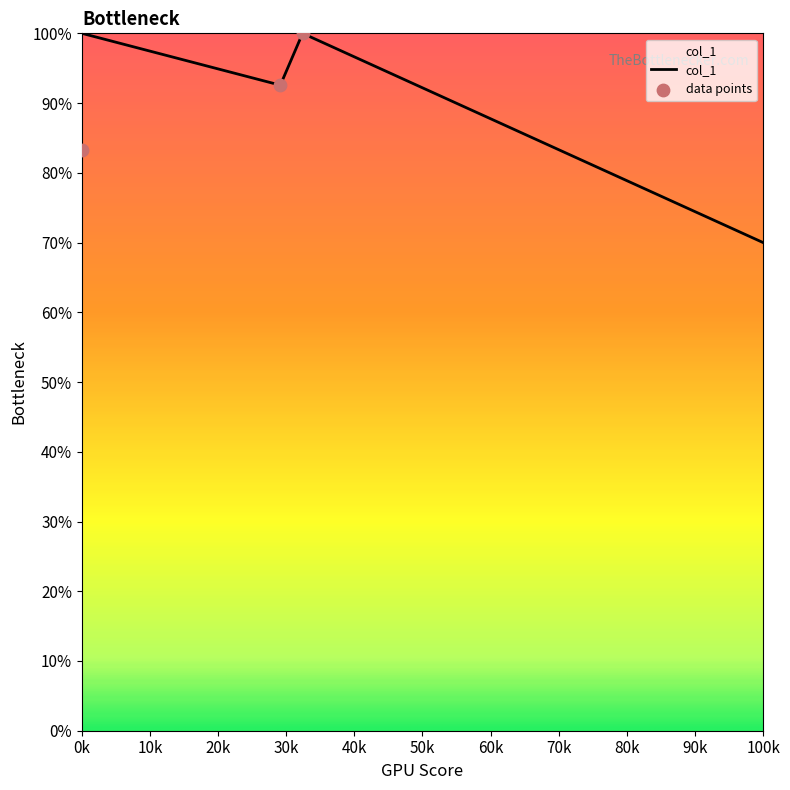

Between 24.97 and 0.0, which is larger?

24.97